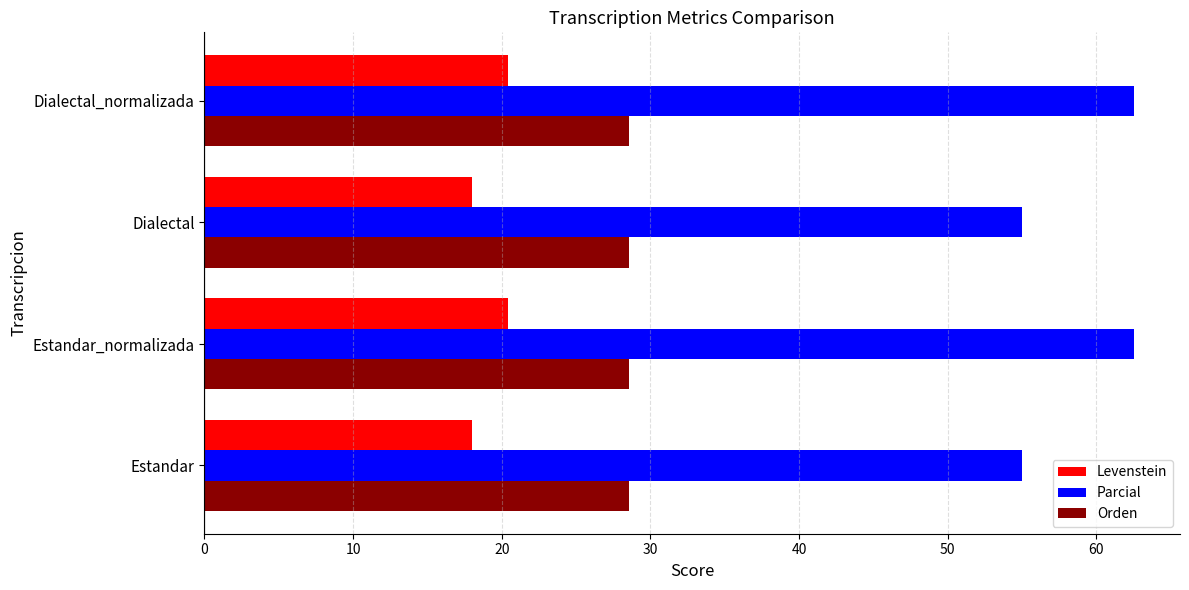

What is the sum of the Parcial values at Estandar and Dialectal?

110.0